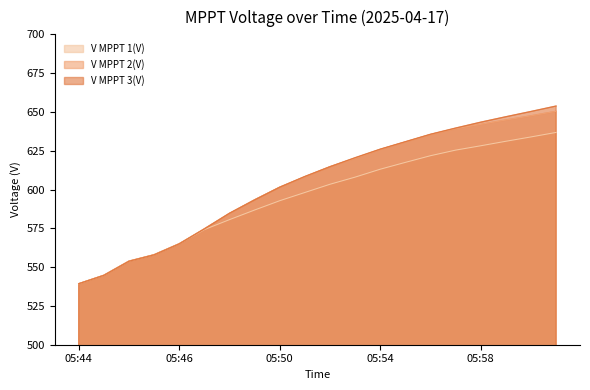

True or false: V MPPT 3(V) has more than 2 interior local peaks.

False